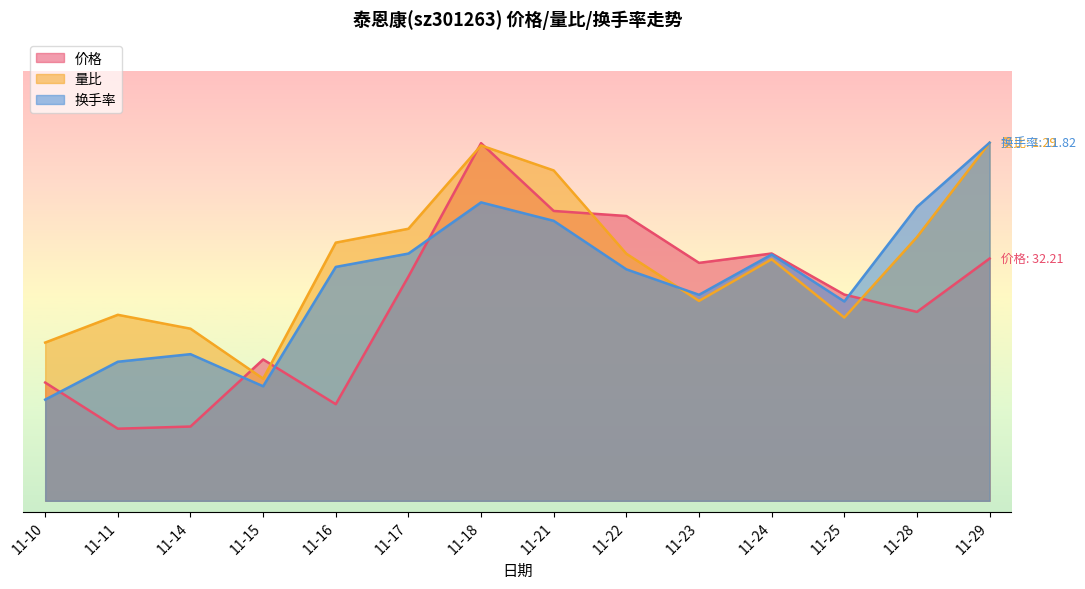

How many interior local valleys does the 量比 series have?

3